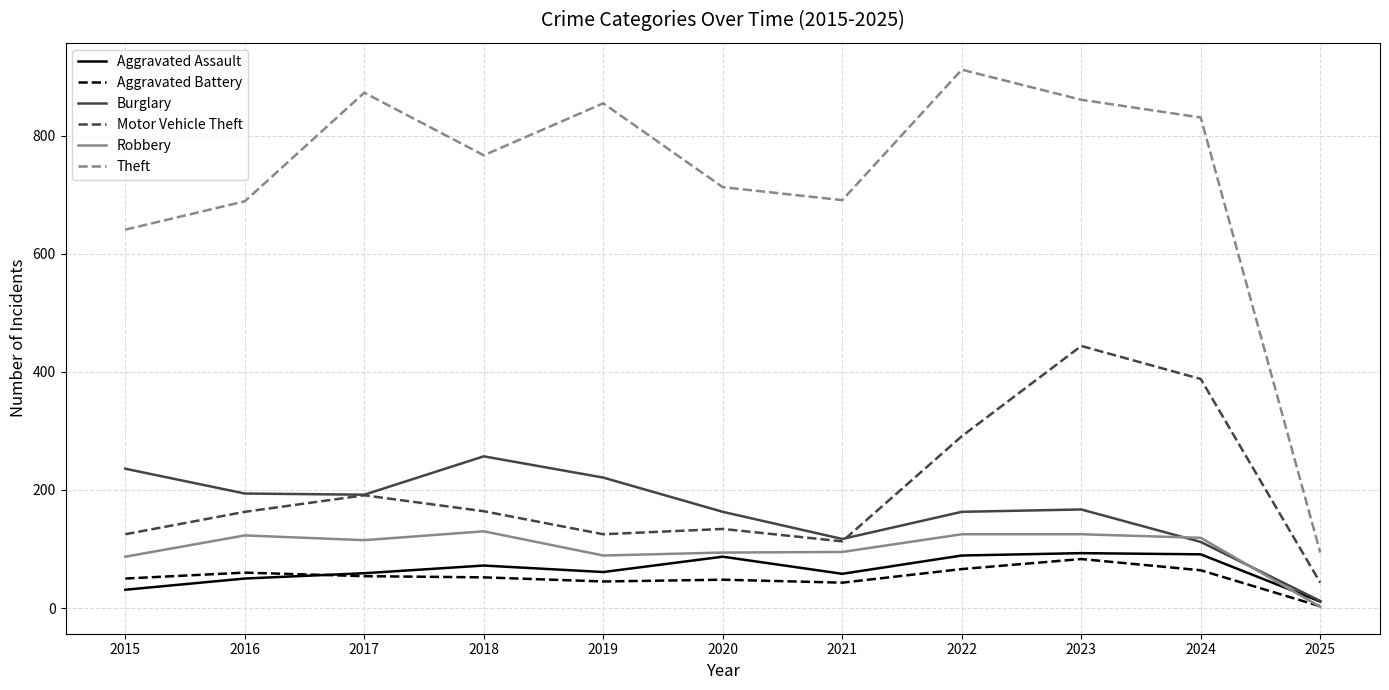

Read the Robbery value at 2016, to the nearest 50.

100